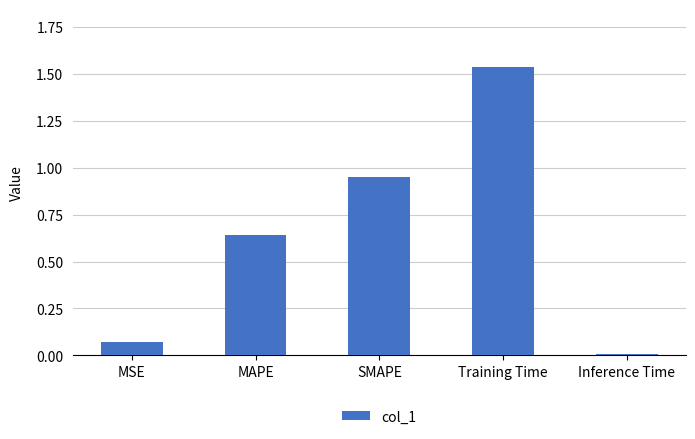

What is the sum of all values?

3.2